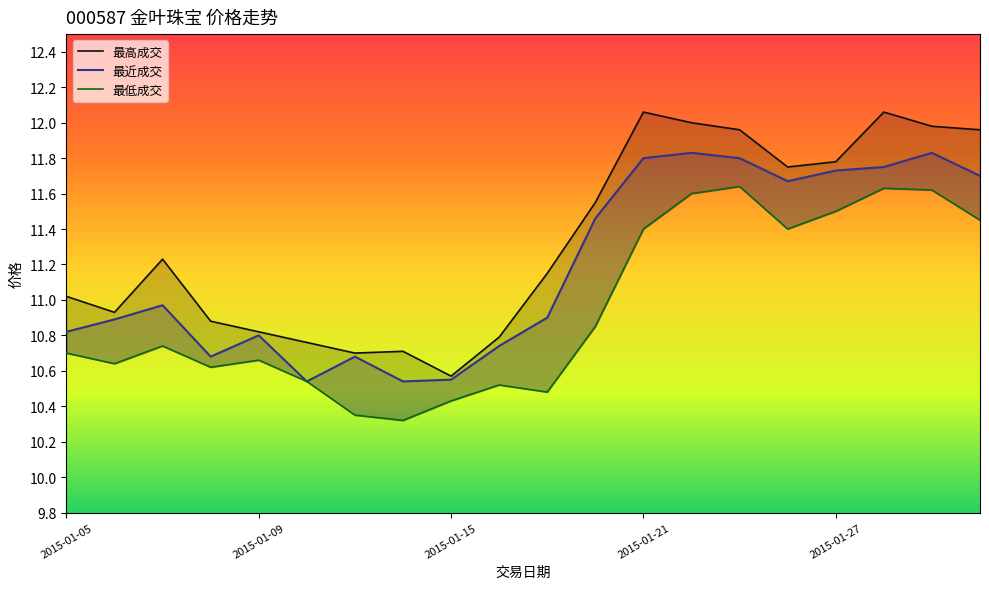

At which label is 最低成交 closest to 10?

2015-01-14